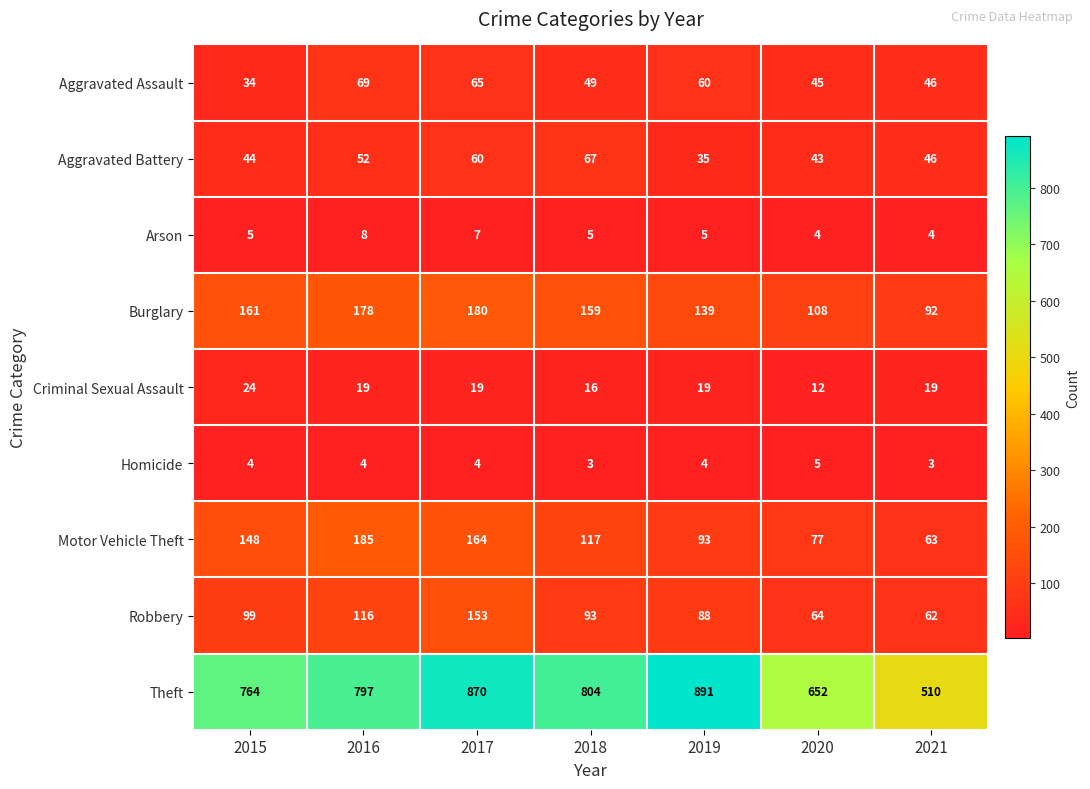

Between 2018 and 2021, which series saw the biggest shift?

Theft